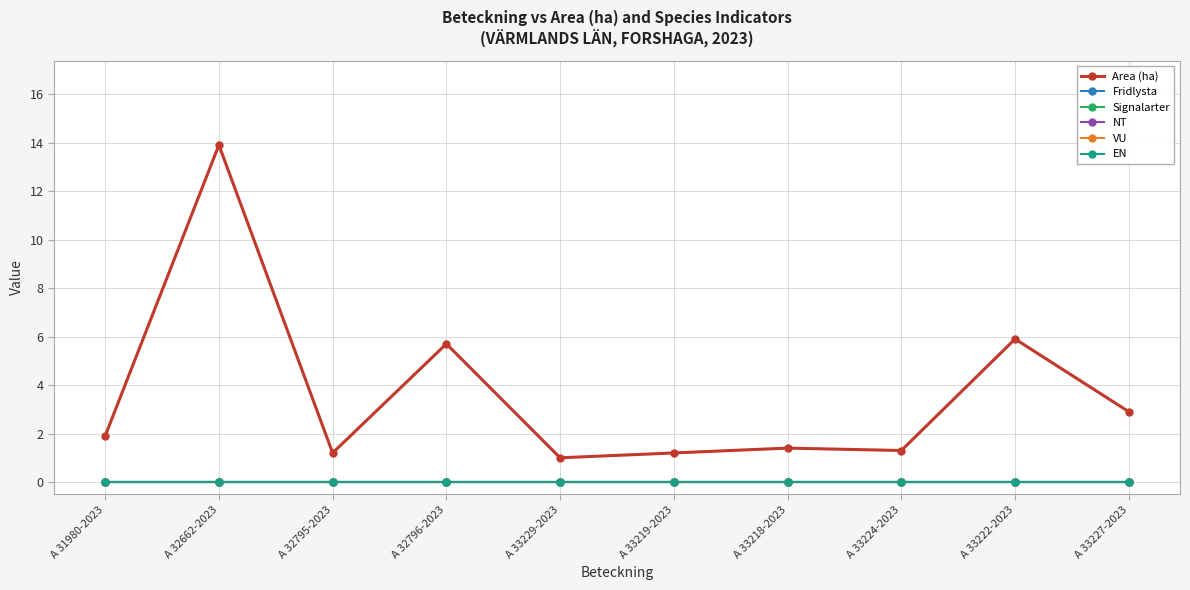

Which has a higher value, A 33229-2023 or A 32796-2023?

A 32796-2023